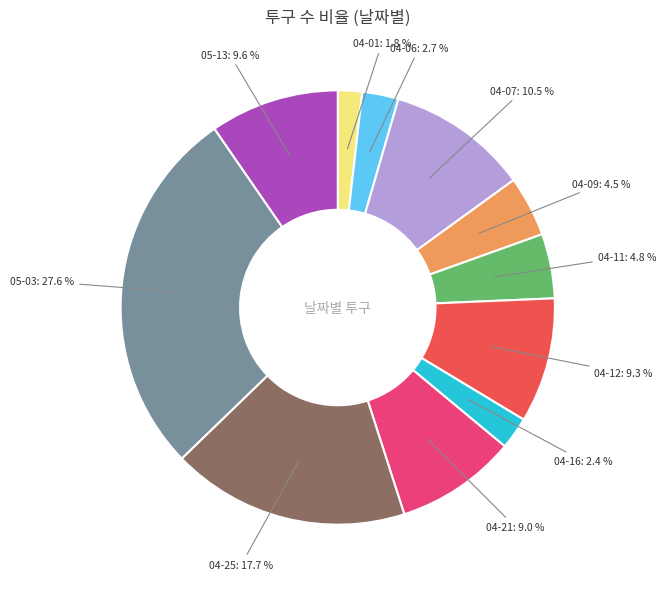

To the nearest percent, what is the difference between the largest and smallest slice percentages?

26%